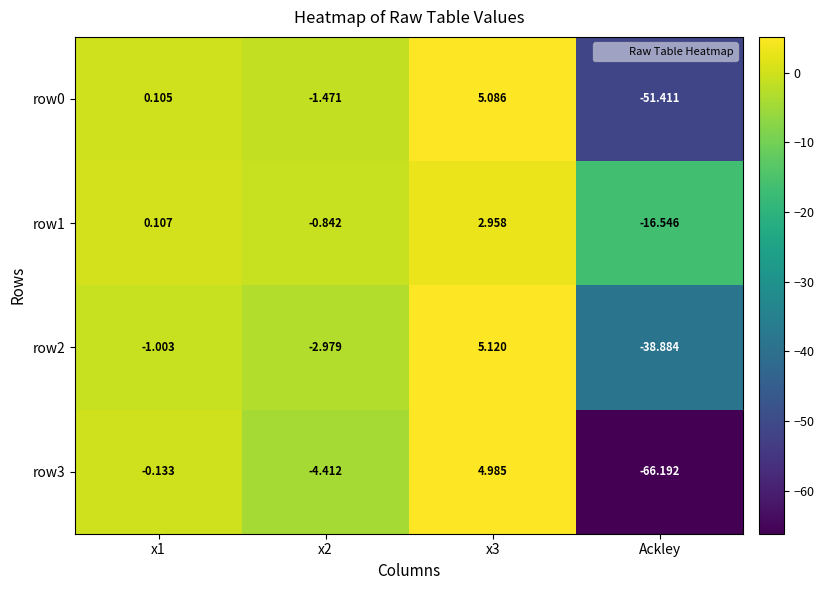

Which label corresponds to the smallest value in the chart?

Ackley